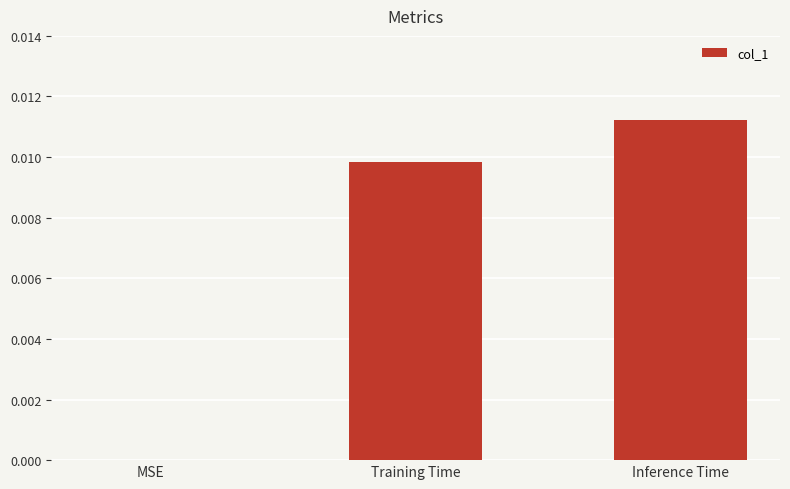

How many values are above zero?

2